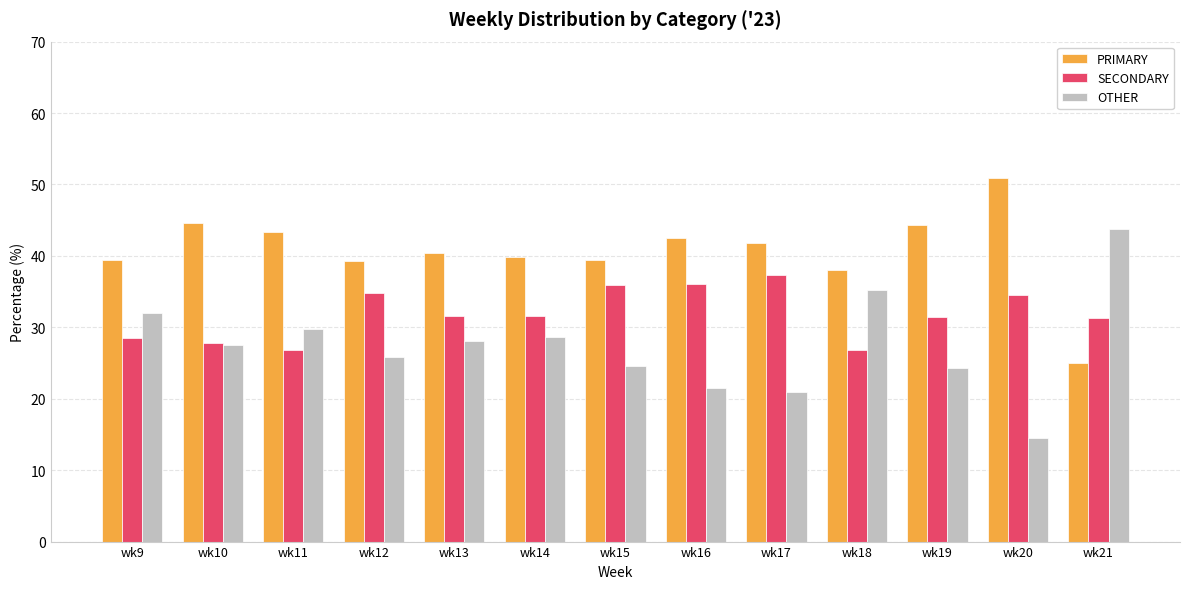

How many data points in OTHER are above 27?

7